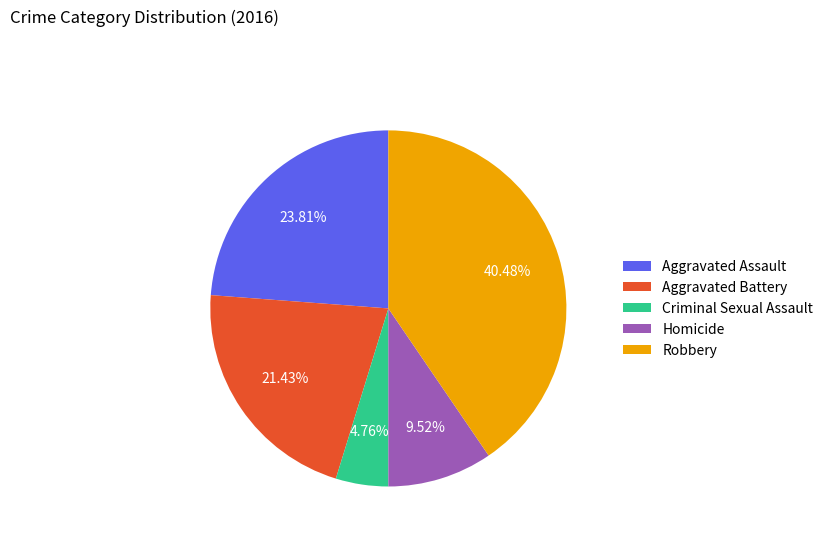

Which has a higher value, Aggravated Assault or Aggravated Battery?

Aggravated Assault